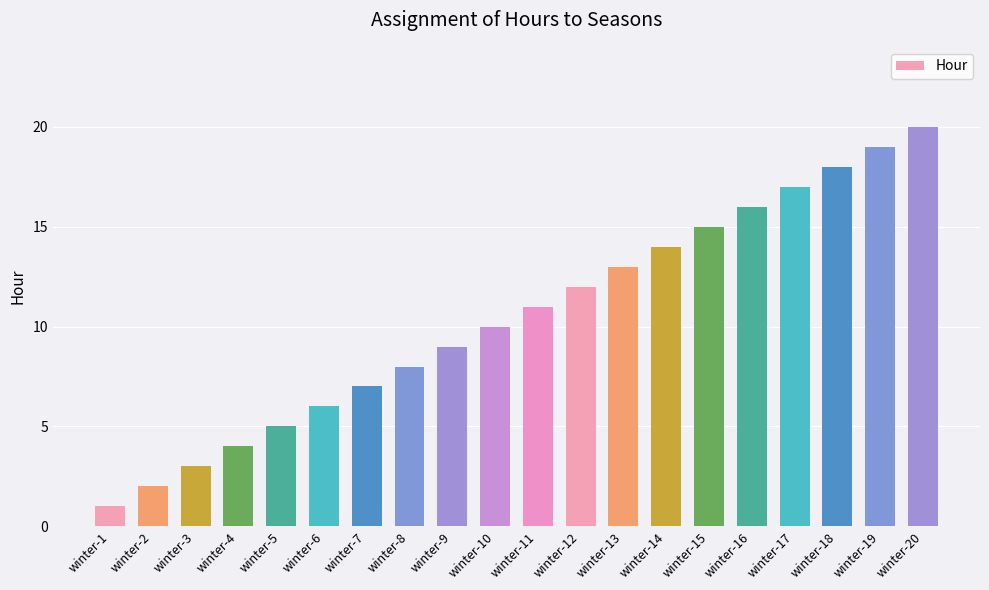

List the labels in order of value, largest first.

winter-20, winter-19, winter-18, winter-17, winter-16, winter-15, winter-14, winter-13, winter-12, winter-11, winter-10, winter-9, winter-8, winter-7, winter-6, winter-5, winter-4, winter-3, winter-2, winter-1